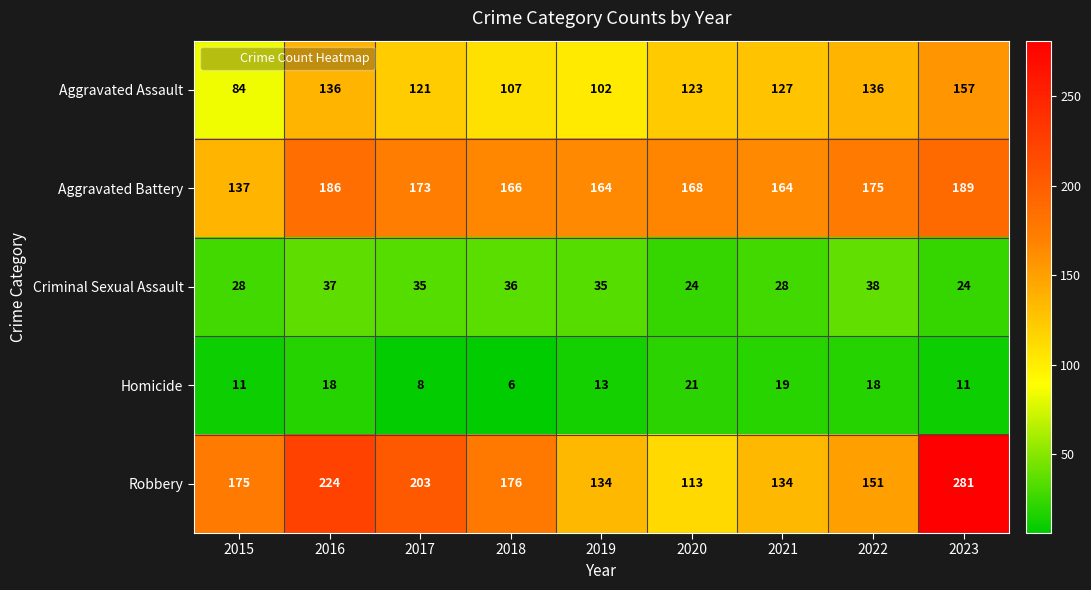

At how many categories does at least one series exceed 17?

9